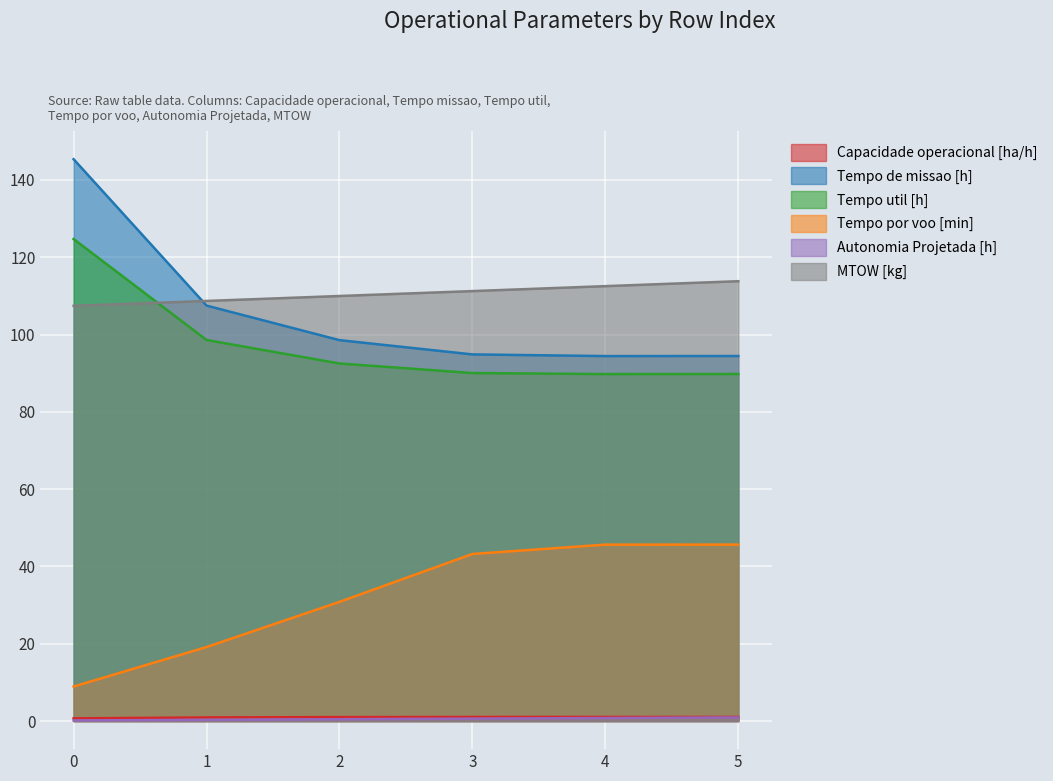

What is the smallest value displayed?

0.2